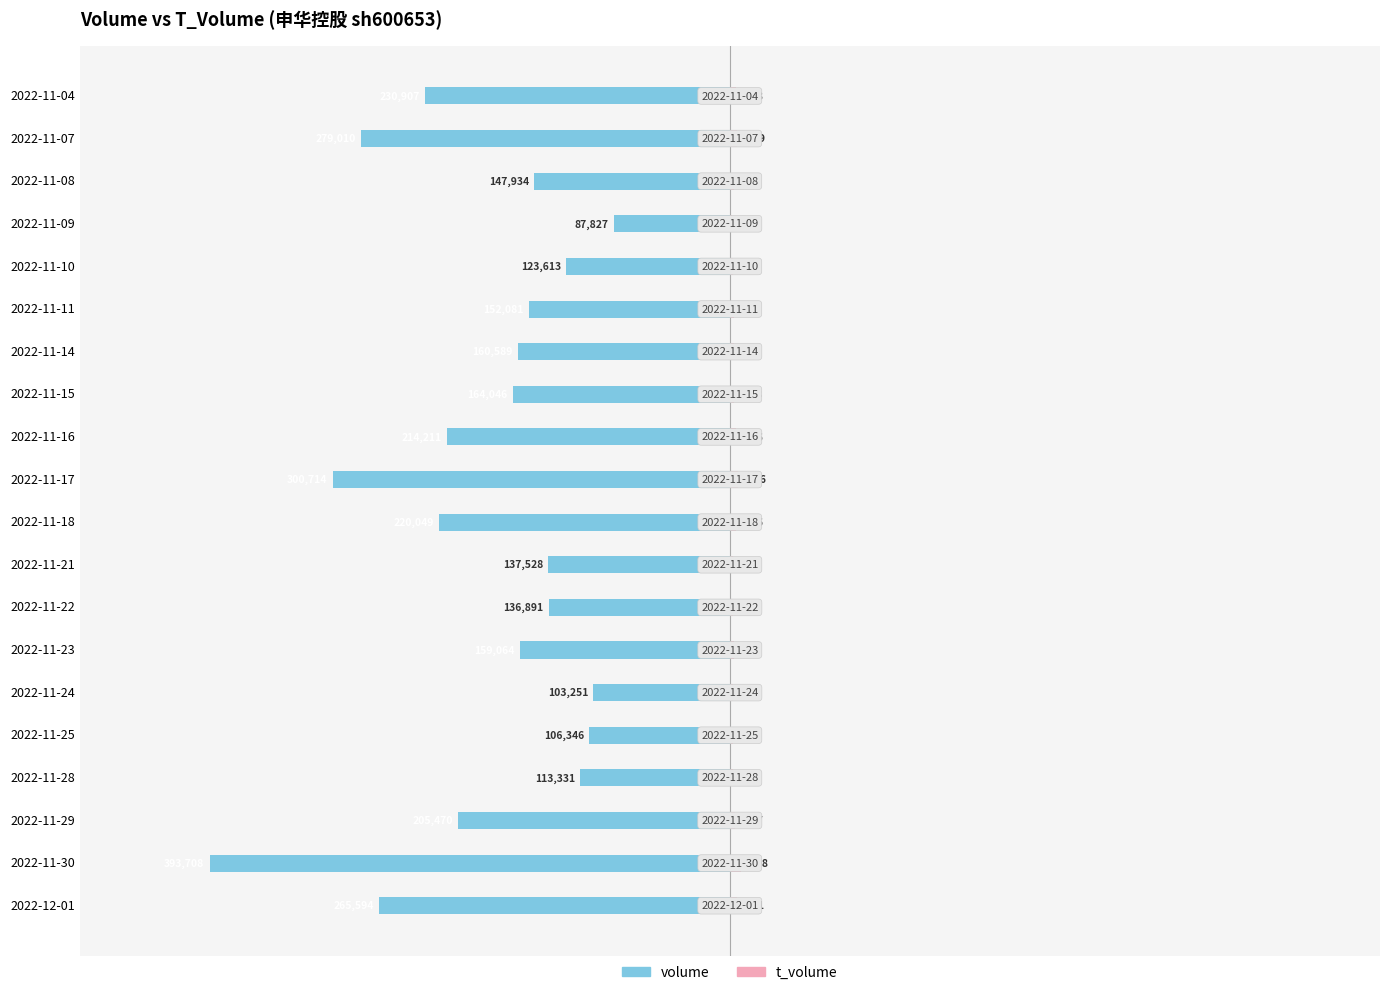

How many values in the volume series exceed -159064?

9